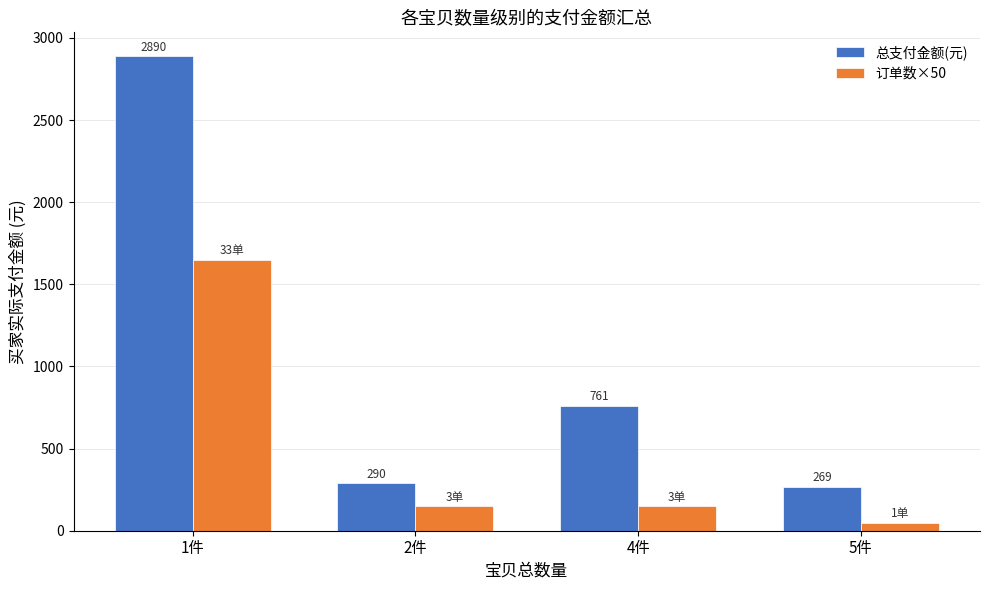

At which category is the sum across all series the highest?

1件